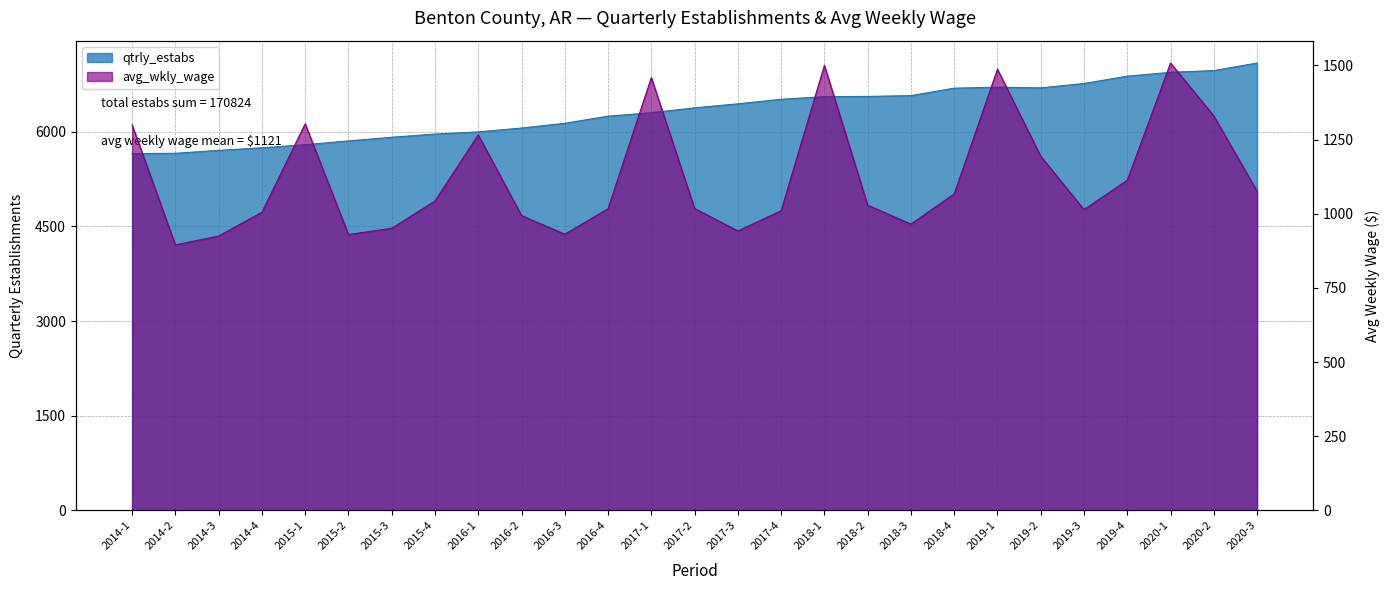

Count the number of data series in this chart.

2